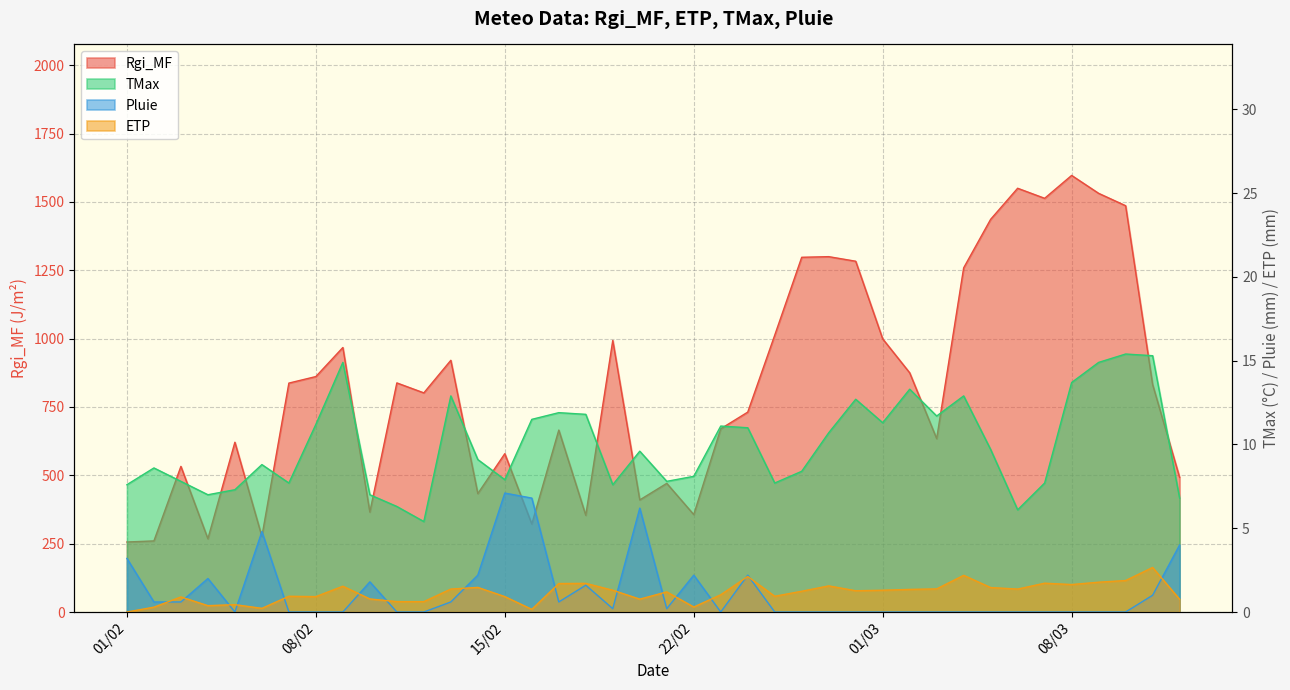

Which series has the largest total across all categories?

Rgi_MF